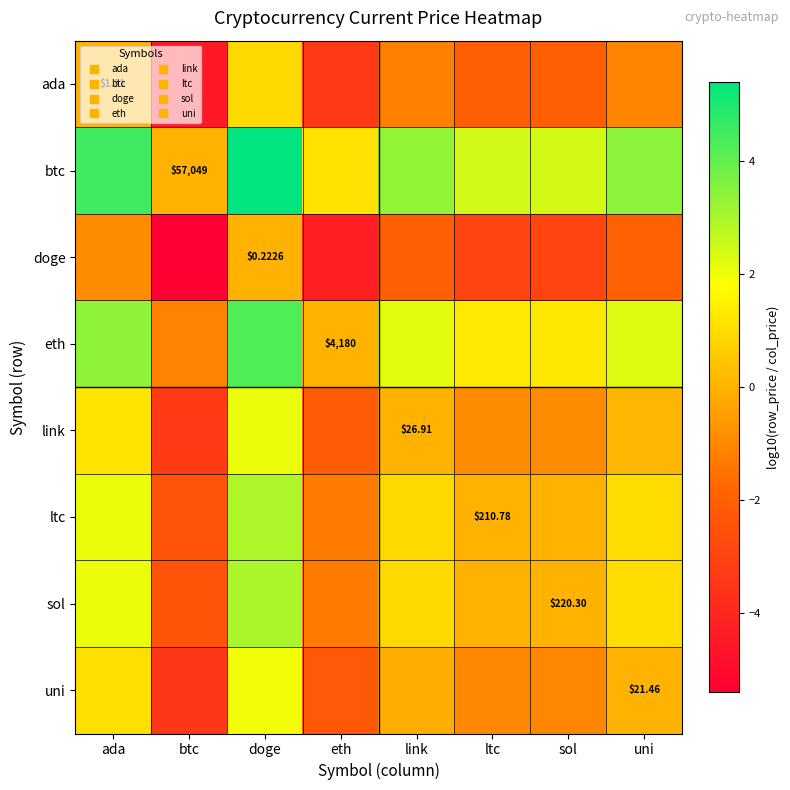

Count the number of data series in this chart.

8